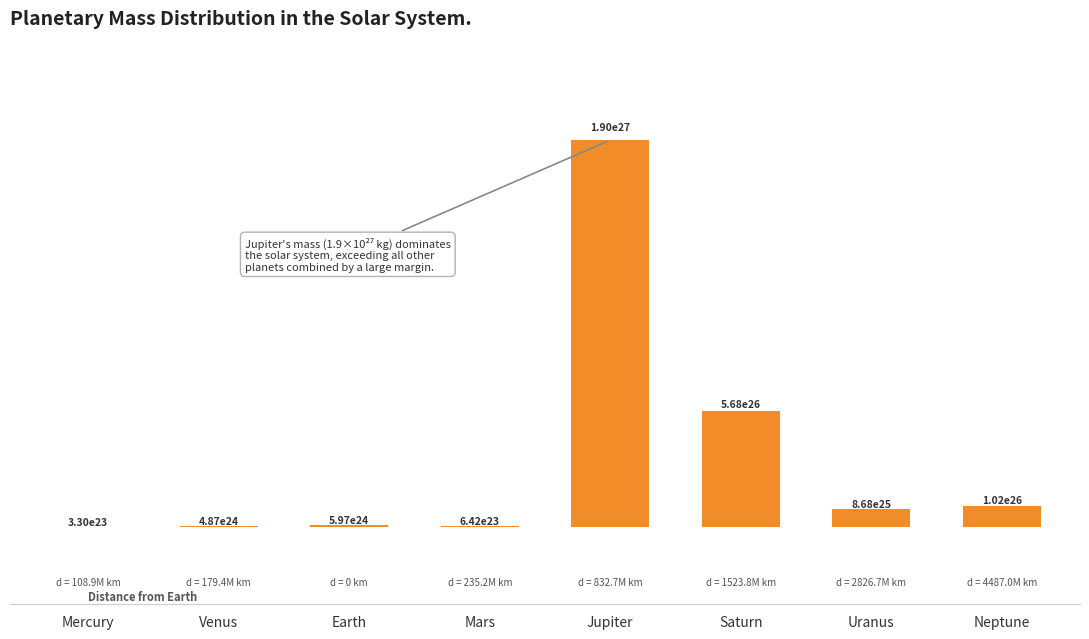

List the labels in order of value, smallest first.

Mercury, Mars, Venus, Earth, Uranus, Neptune, Saturn, Jupiter